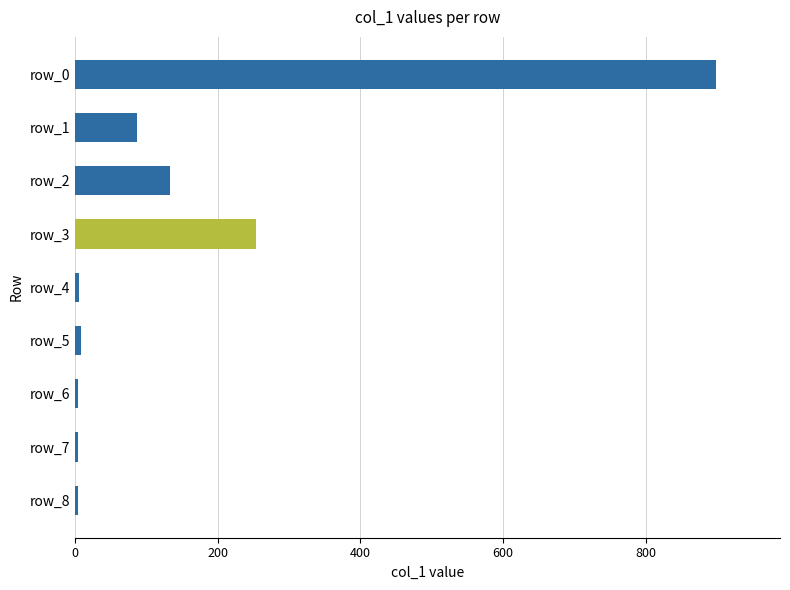

Are the bars horizontal?

Yes